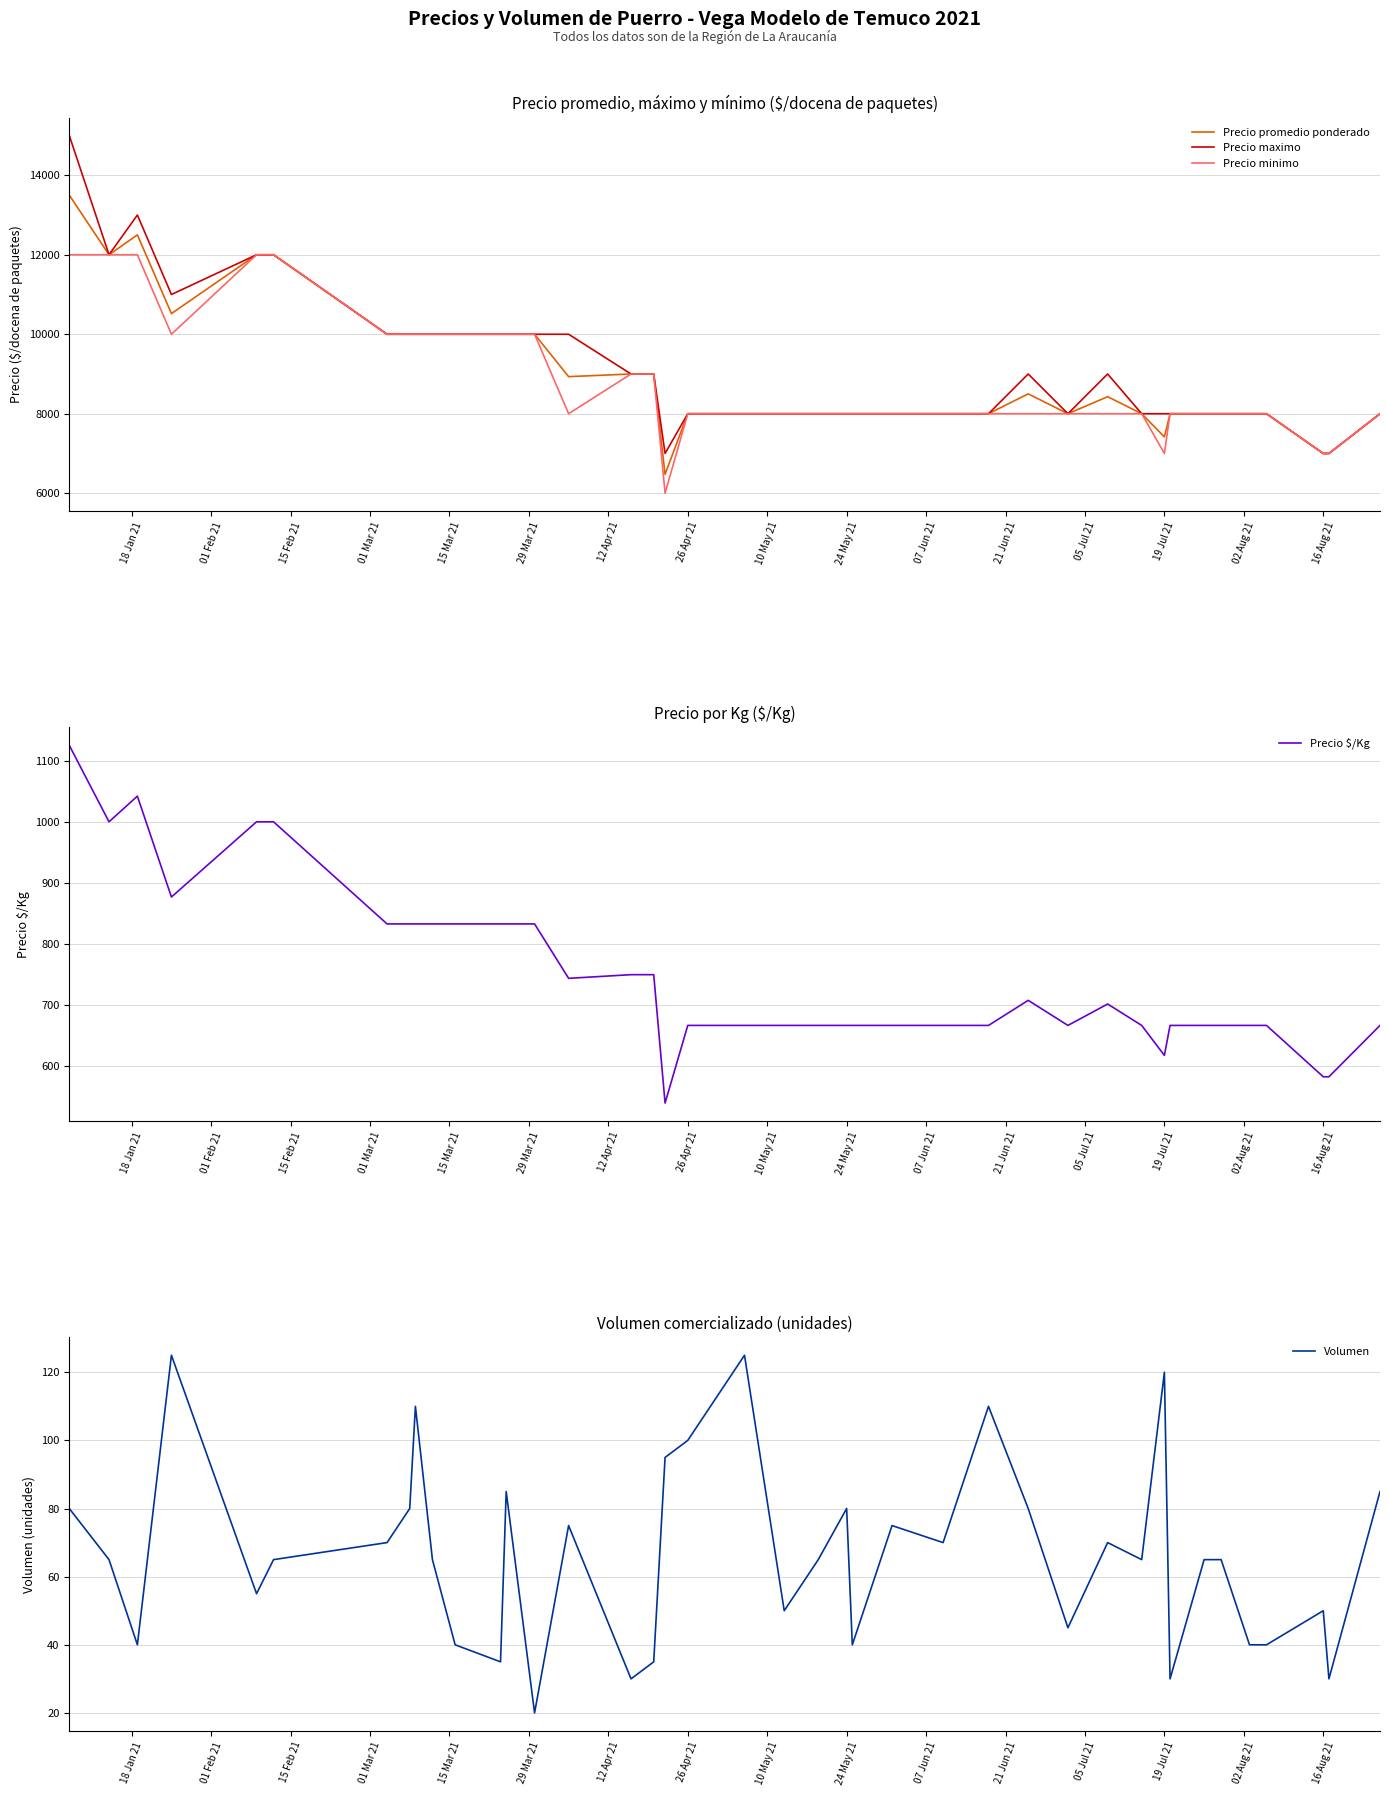

What is the minimum value for Precio minimo?

6000